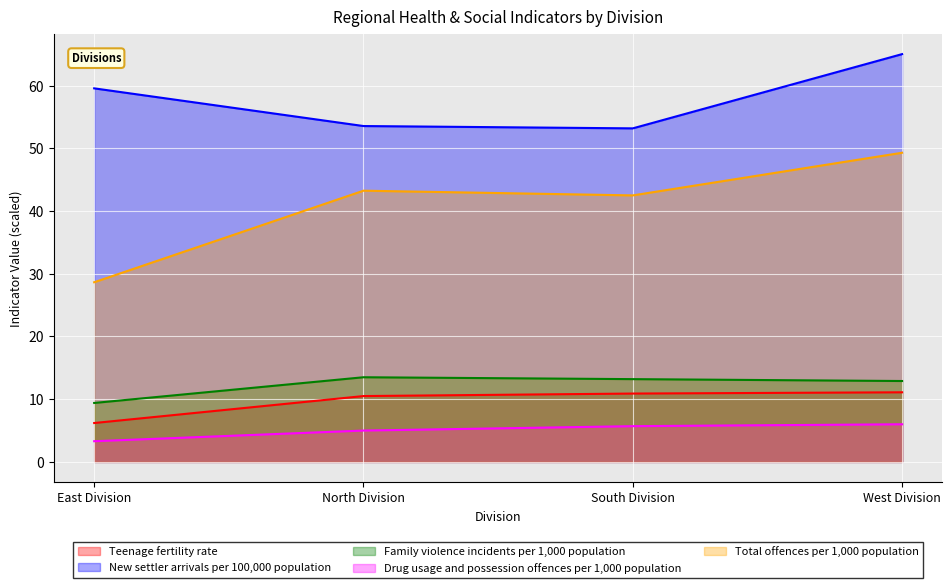

Between South Division and West Division, which is larger?

West Division